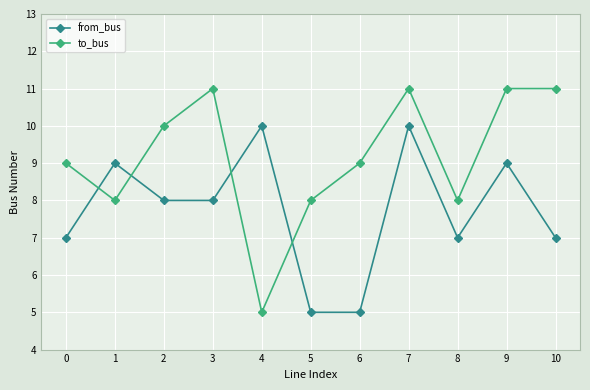

True or false: from_bus has more than 0 points higher than both neighbors.

True